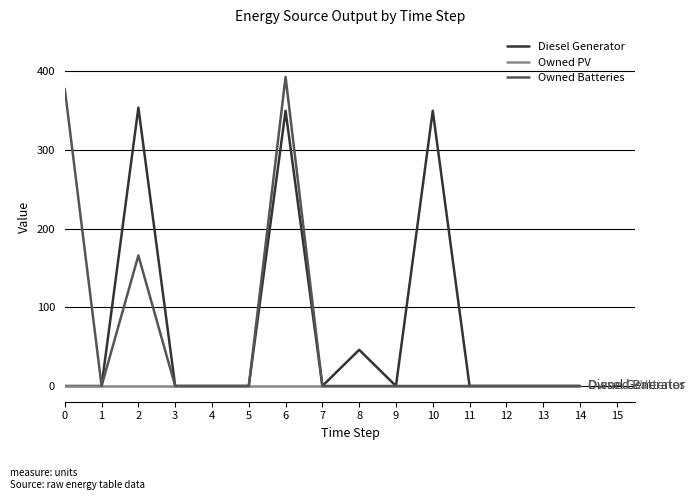

Between 2 and 3, which series saw the biggest shift?

Diesel Generator